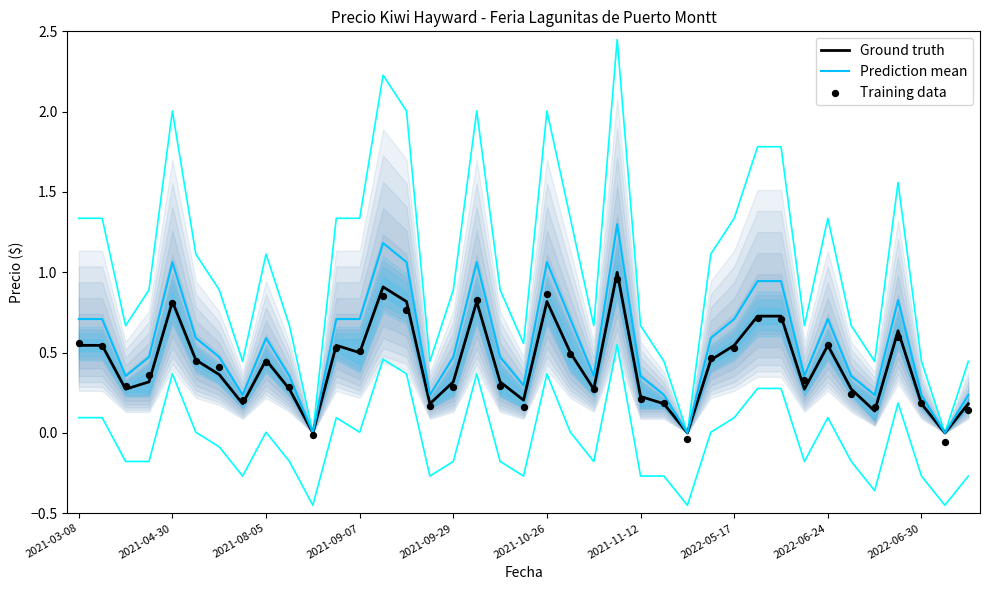

At which category is the sum across all series the highest?

23